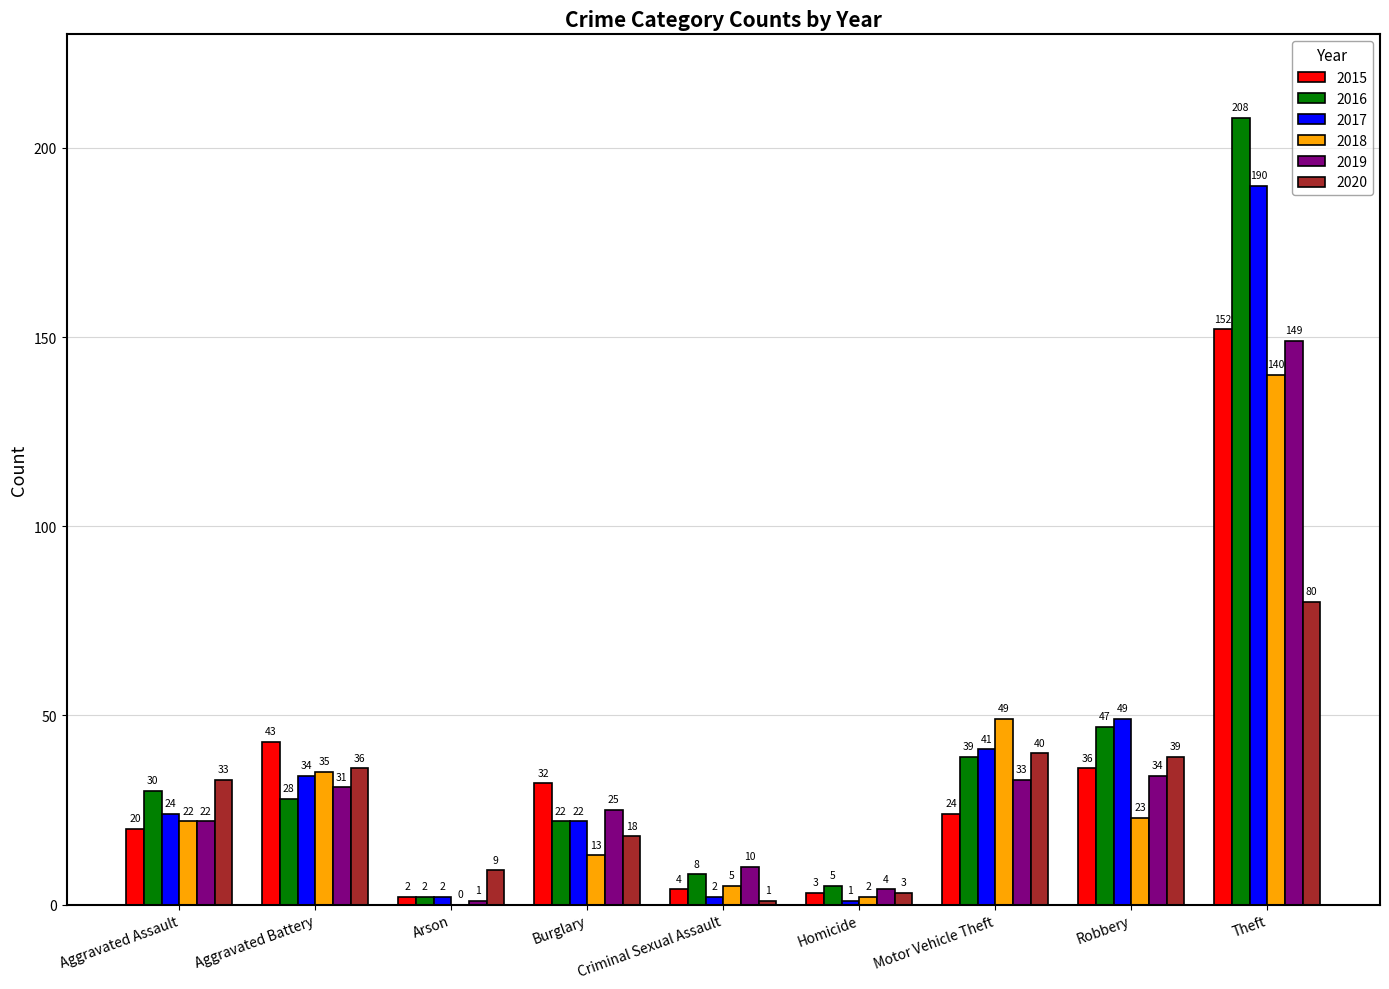

Is it true that 2019 equals 57 at Robbery?

False